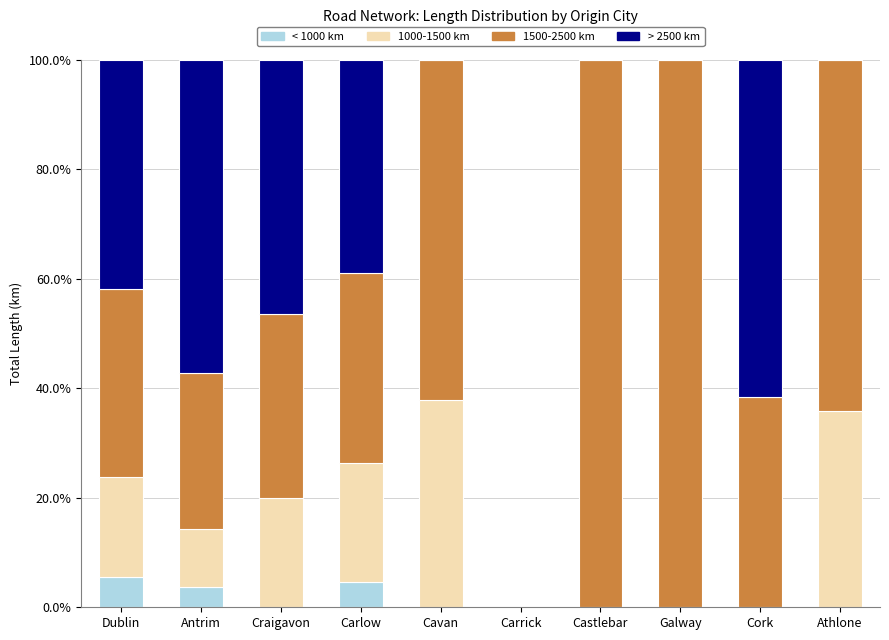

Are the bars grouped side by side (vs. stacked)?

No